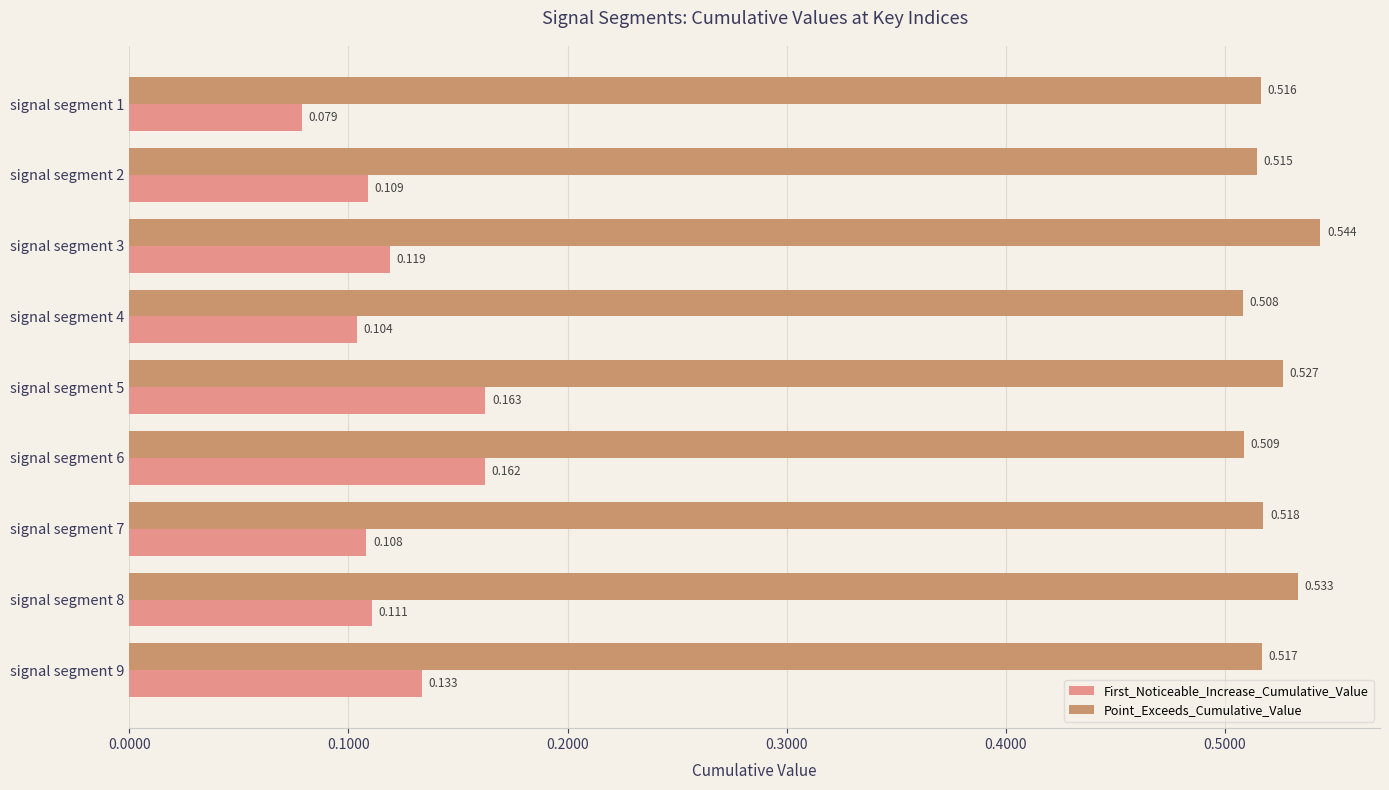

How many Point_Exceeds_Cumulative_Value values are between 0 and 1?

9